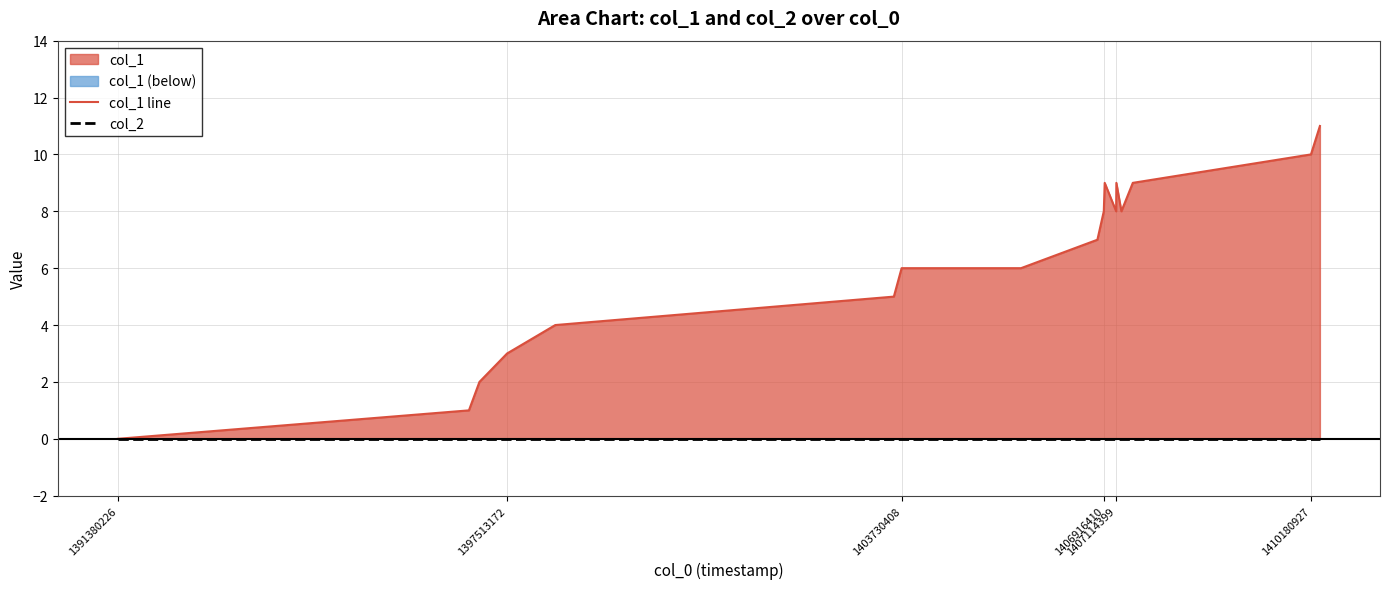

True or false: col_2 and col_1 line cross at least once.

False